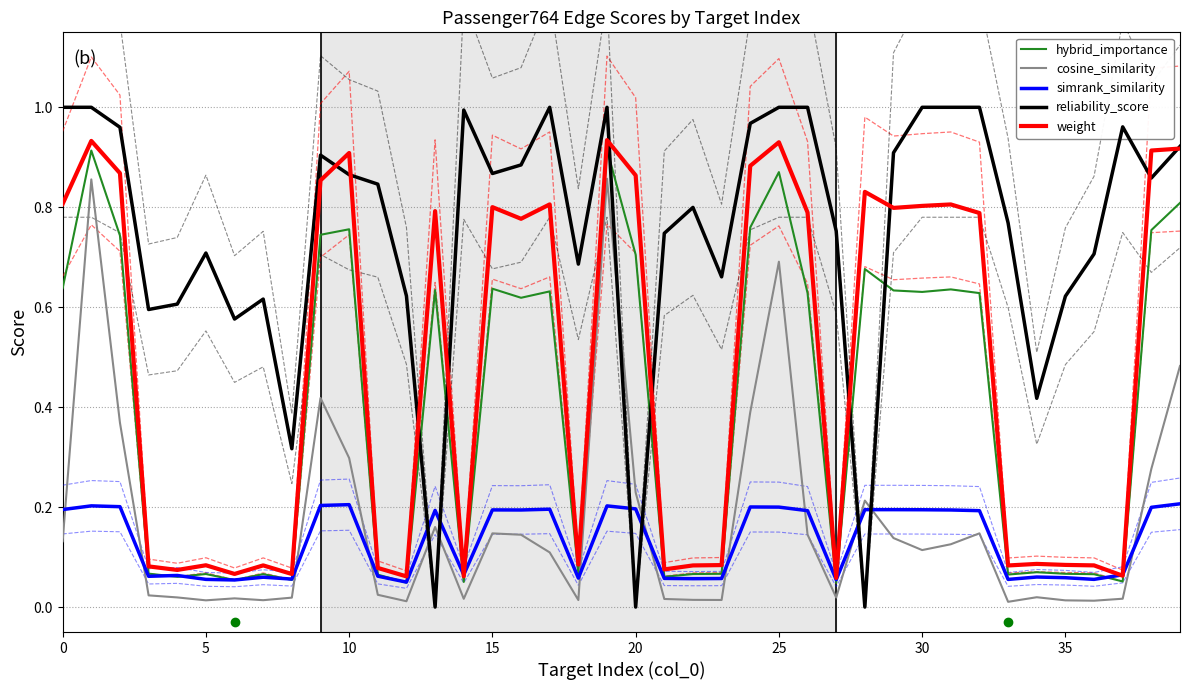

What is the sum of all weight values?

19.2